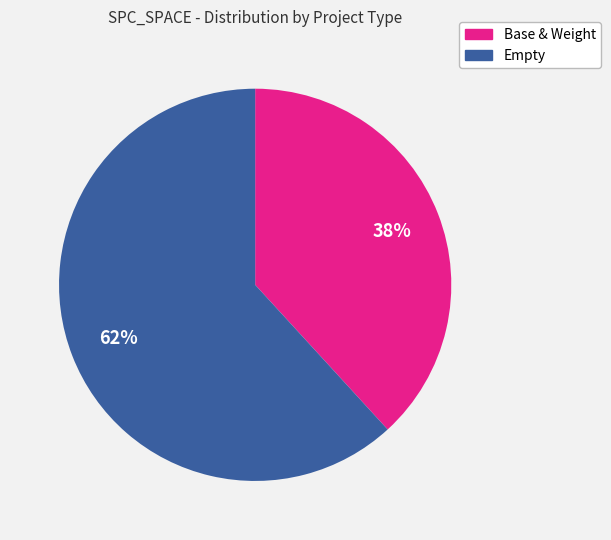

To the nearest percent, what is the average slice percentage?

50%